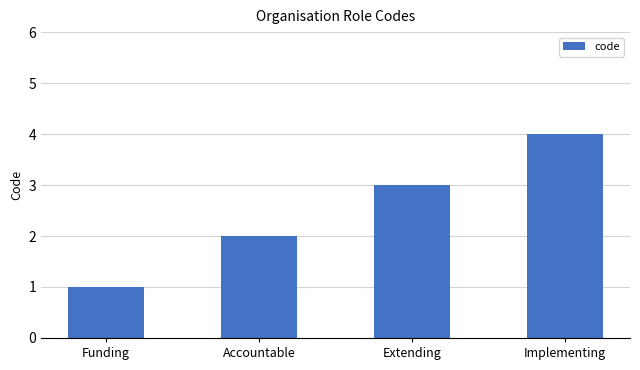

What is the greatest value displayed?

4